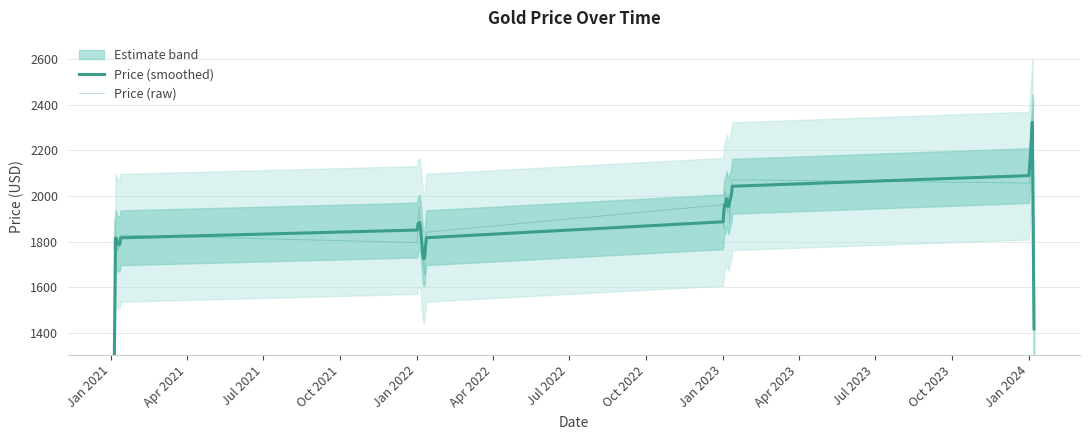

The value of Price (raw) at Jul 2021 is 2830.6. True or false?

False